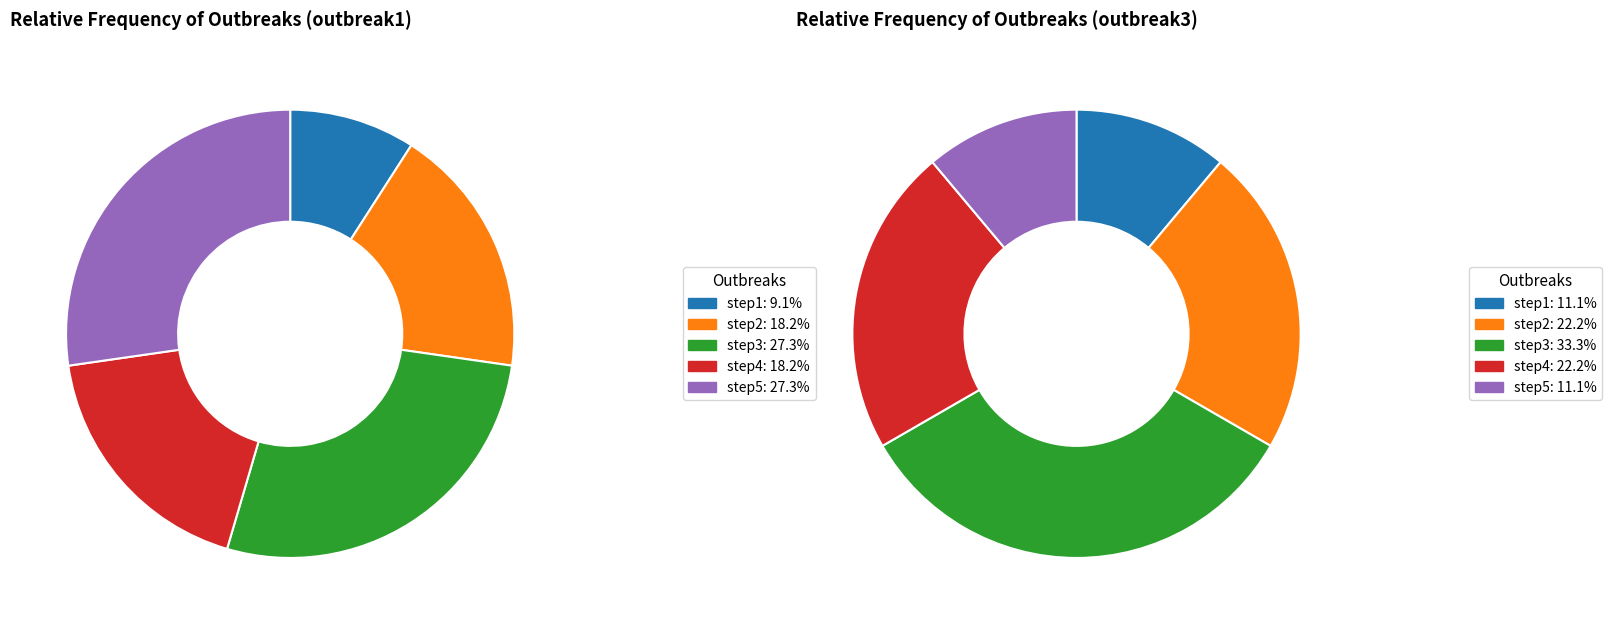

To the nearest percent, what is the average slice percentage?

20%